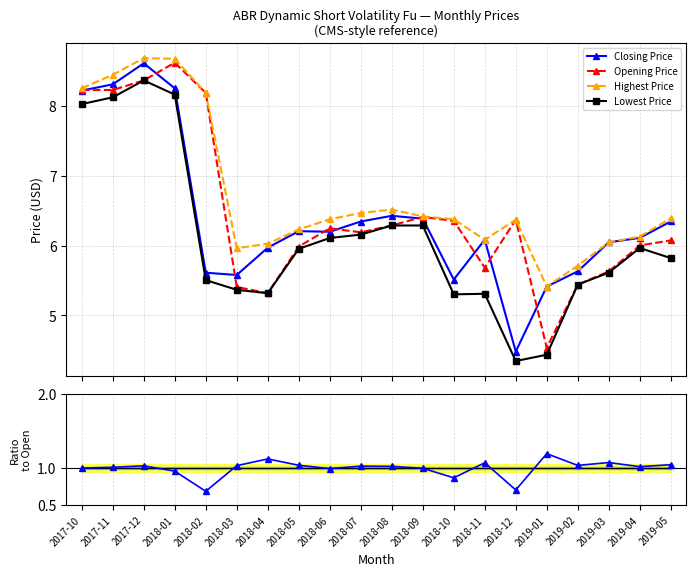

What is the difference between the Closing Price values at 2018-11 and 2018-10?

0.6